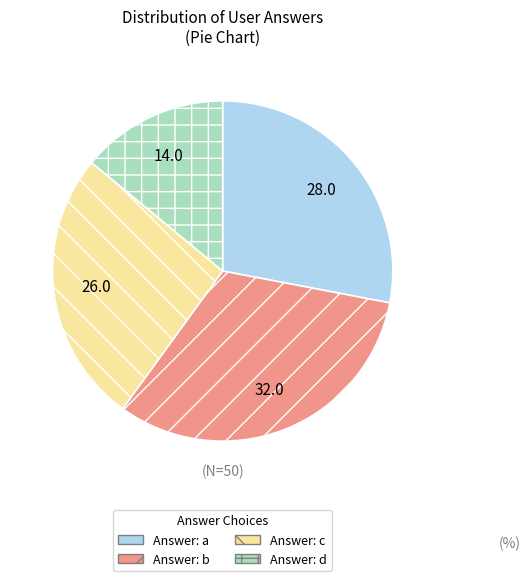

Is there a majority slice in this chart?

No